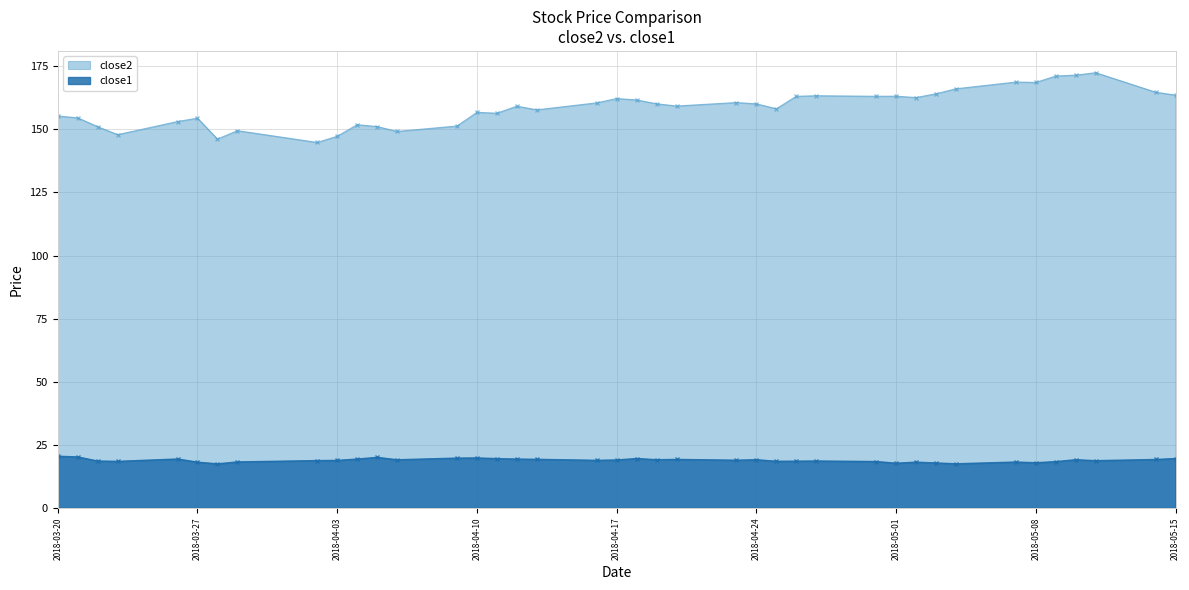

How many data points in close1 are less than 18?

5